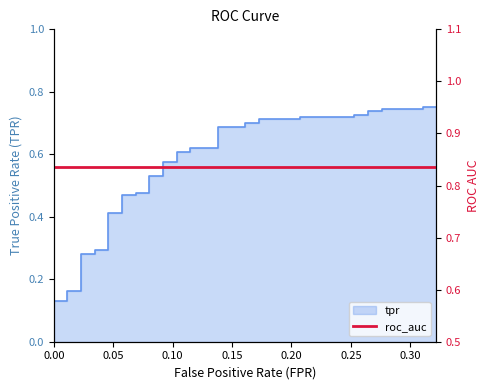

Reading left to right, what are all the values shown in this chart?

0.1	0.1	0.1	0.1	0.2	0.2	0.3	0.3	0.3	0.3	0.4	0.4	0.5	0.5	0.5	0.5	0.5	0.5	0.6	0.6	0.6	0.6	0.6	0.6	0.7	0.7	0.7	0.7	0.7	0.7	0.7	0.7	0.7	0.7	0.7	0.7	0.7	0.7	0.8	0.8